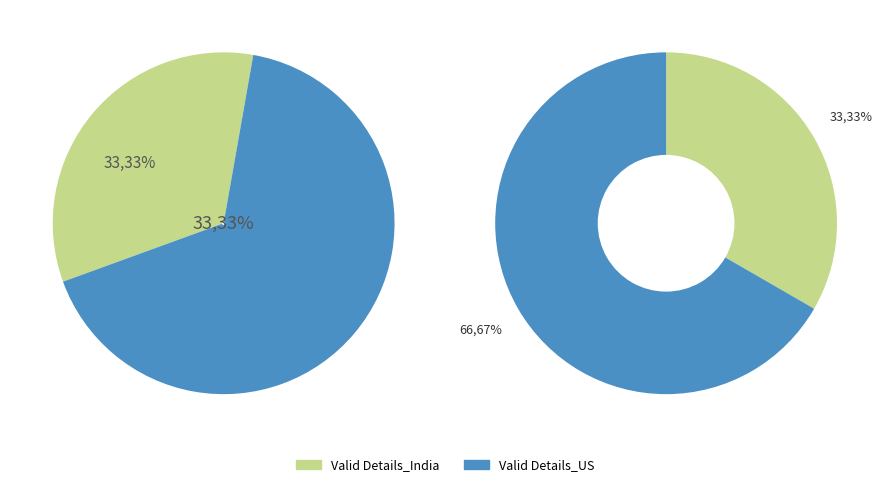

To the nearest percent, what is the average slice percentage?

50%